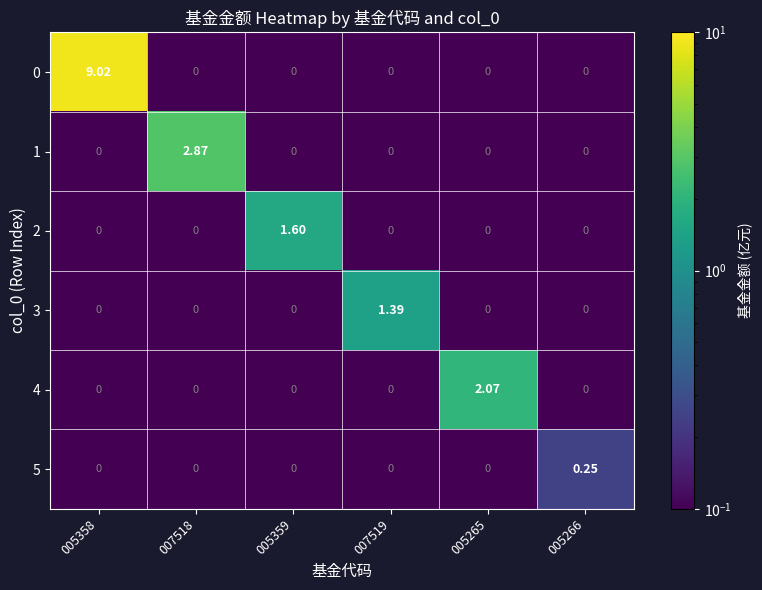

Which series has the largest total across all categories?

0